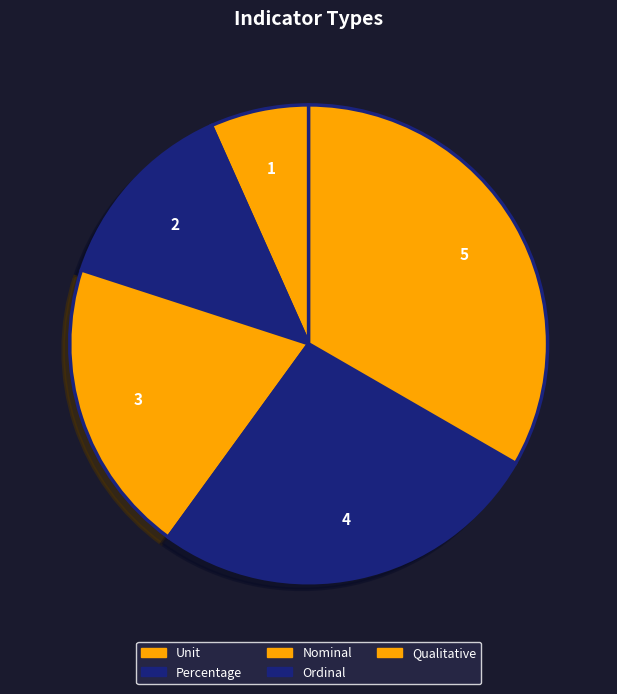

What percentage is NOT represented by Qualitative?

66.7%